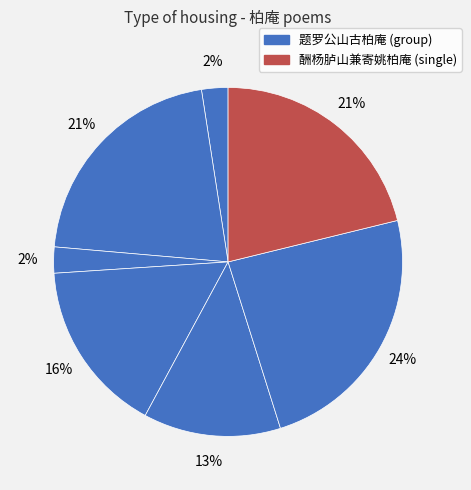

How many slices are in this pie chart?

7